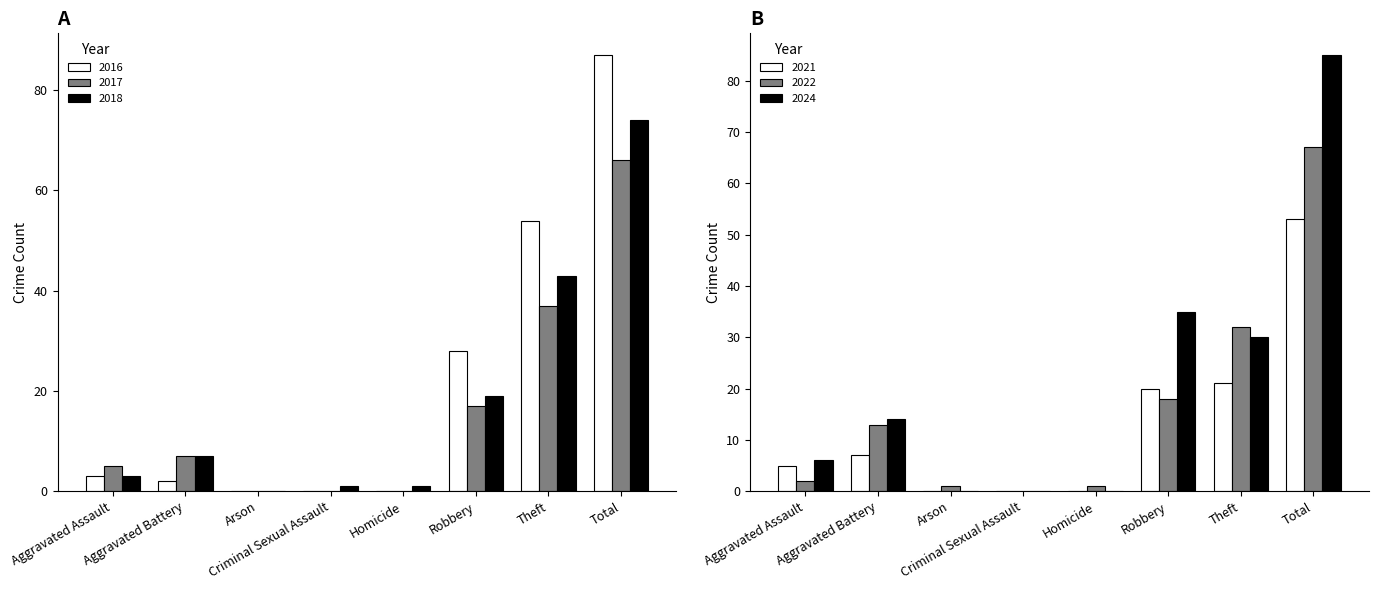

What is the sum of the 2017 values at Homicide and Total?

66